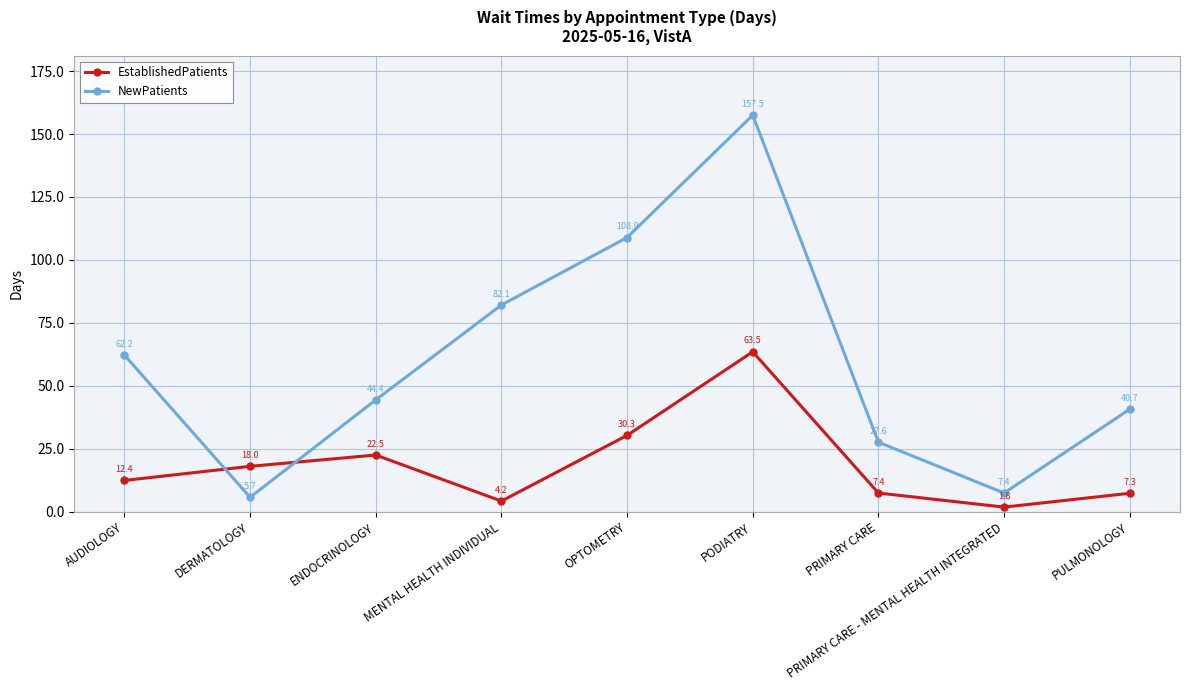

What is the label of the 2nd point from the right?

PRIMARY CARE - MENTAL HEALTH INTEGRATED